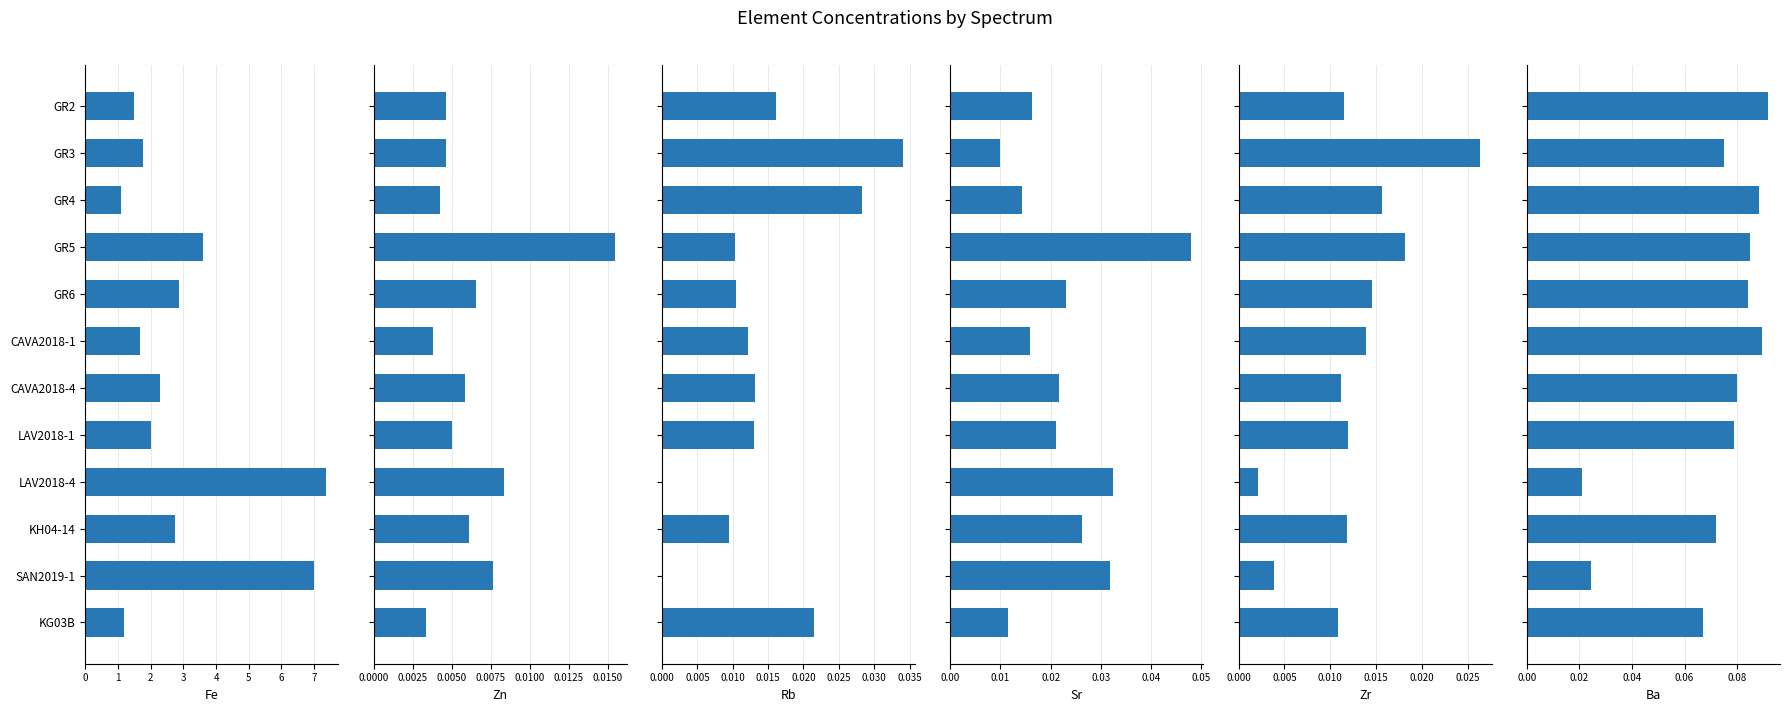

Between CAVA2018-1 and LAV2018-4, which series saw the biggest shift?

Fe